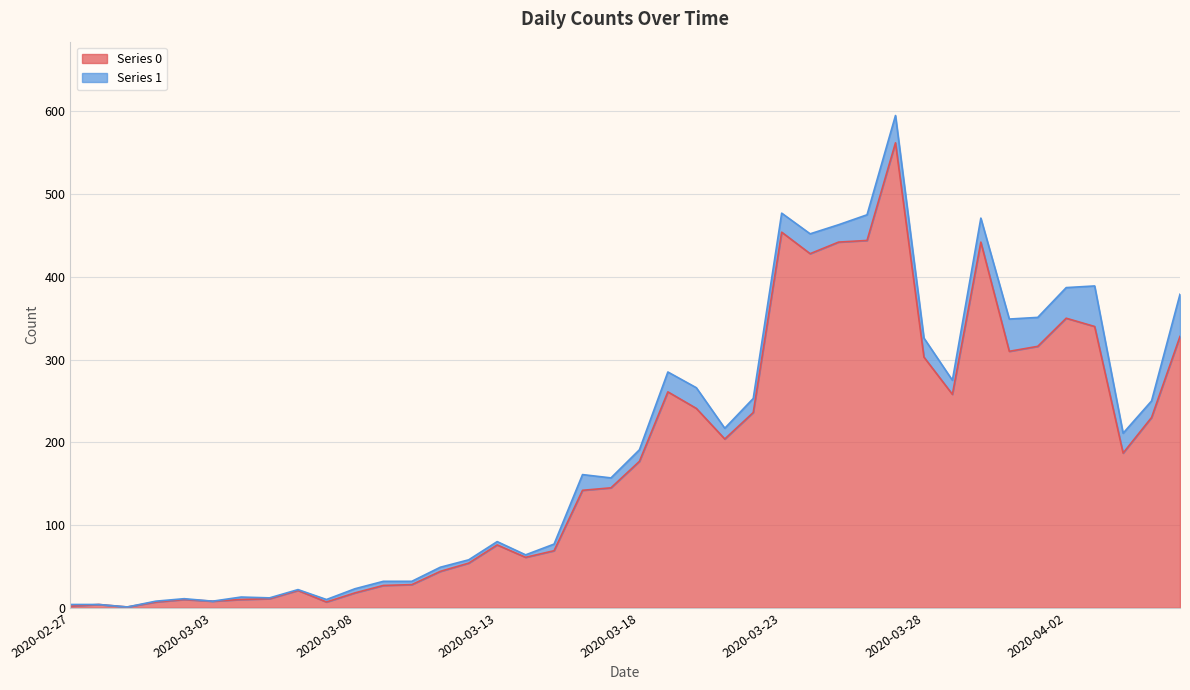

Where is the data nearest to the value 281?

2020-03-19